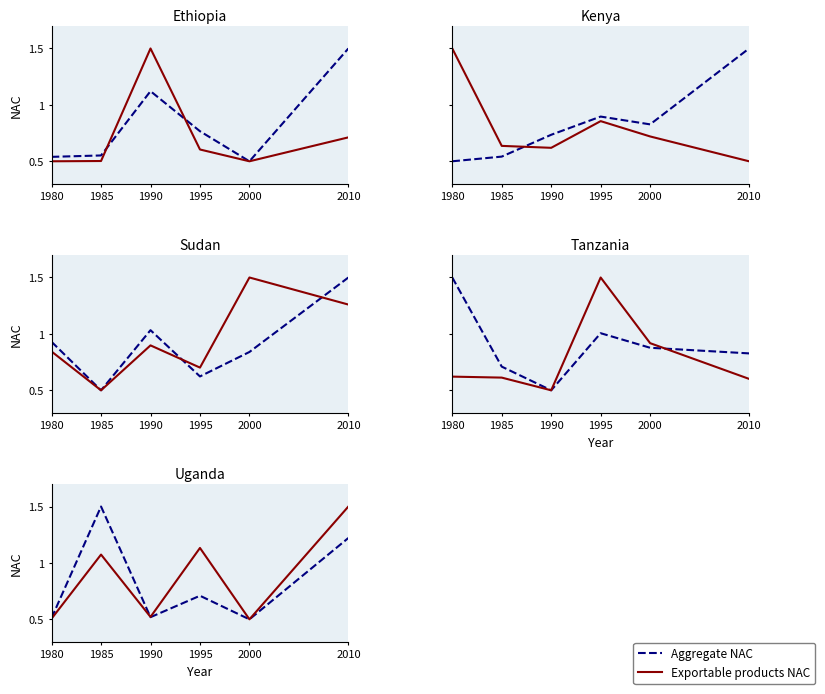

At which category does Aggregate NAC reach its first local peak?

1985